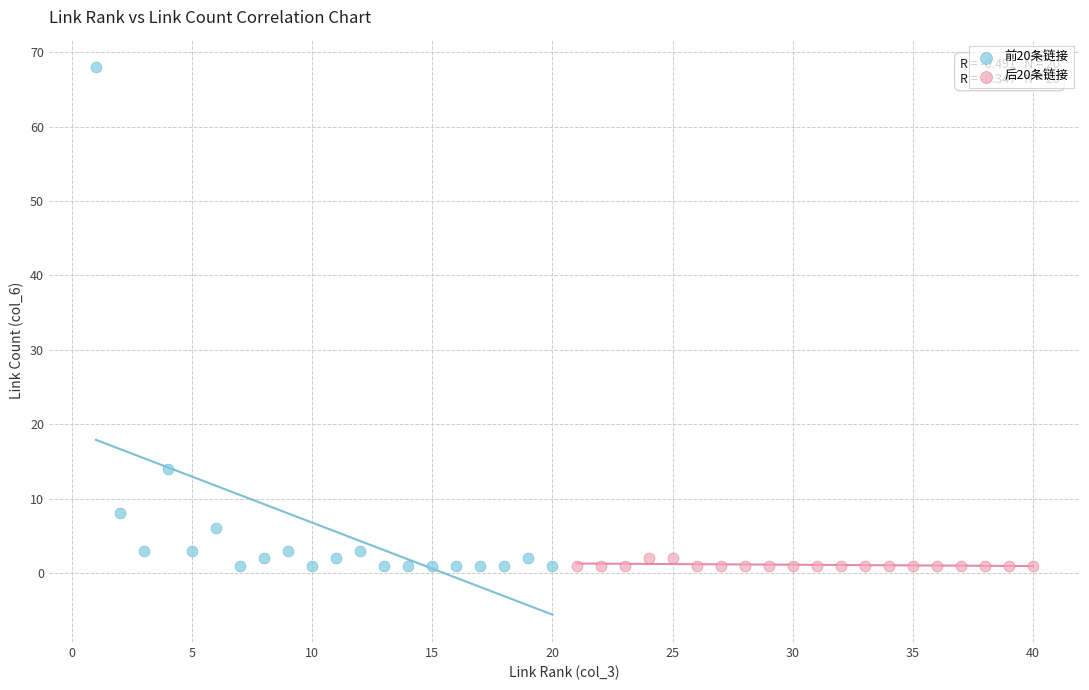

Which series contains the highest Y value?

前20条链接